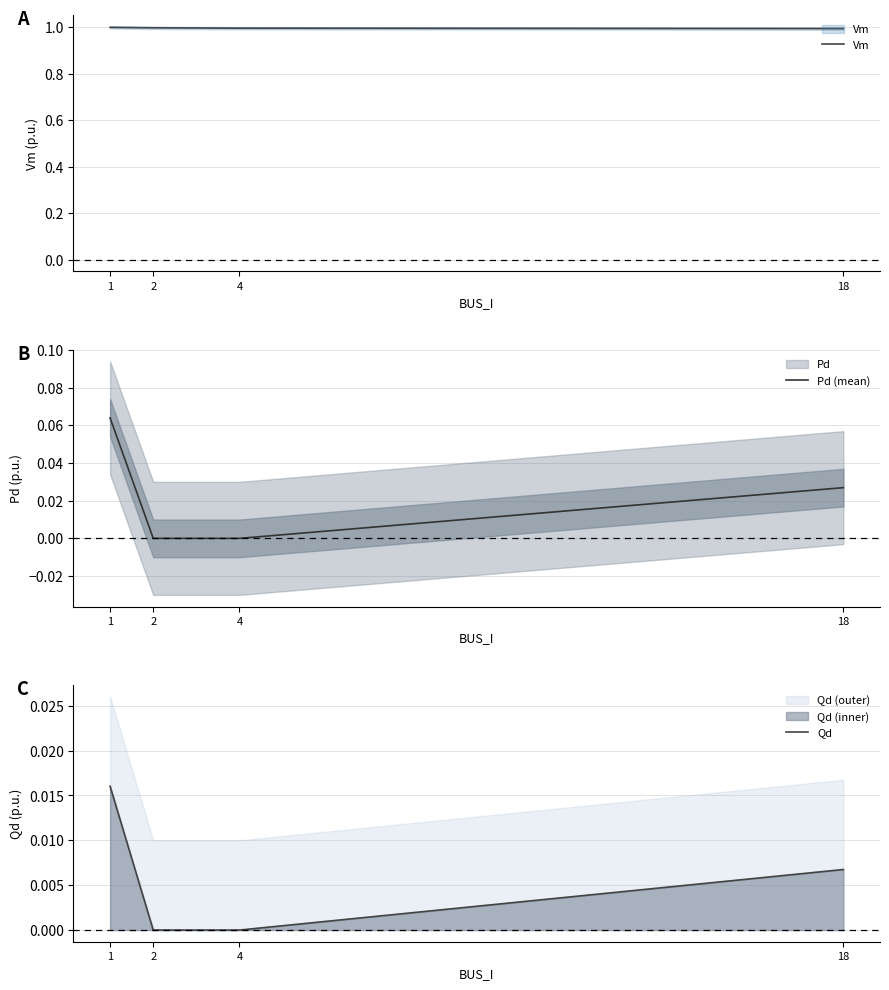

Count the number of data series in this chart.

3